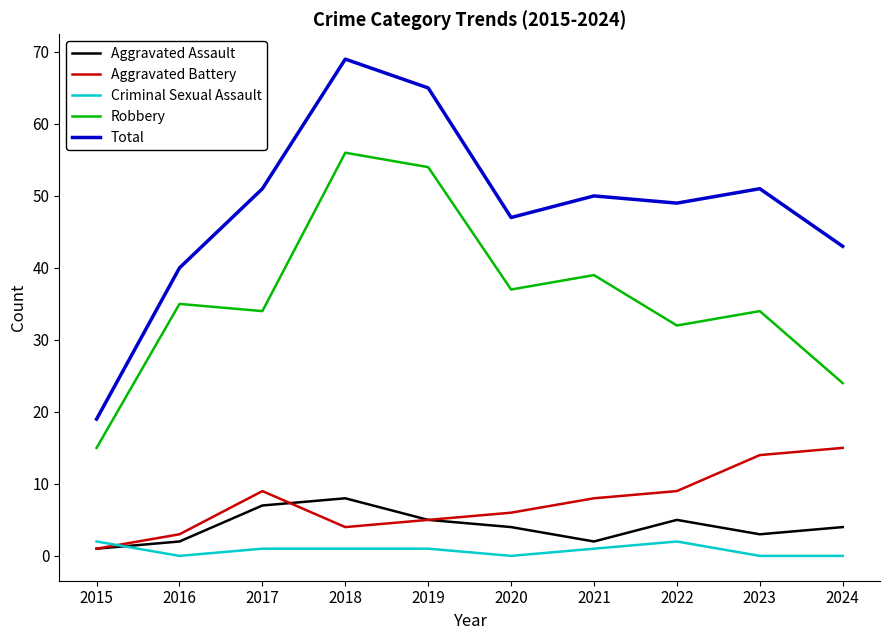

Which series has the widest spread of values?

Total